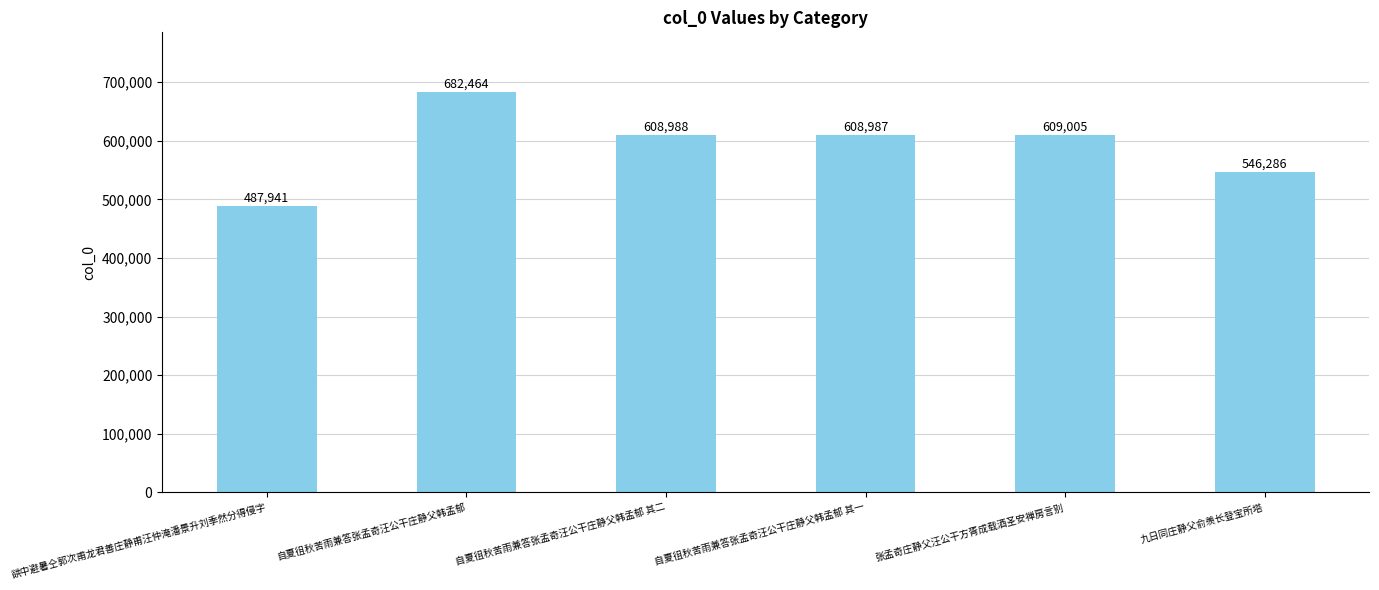

At which label is the value closest to 585202?

自夏徂秋苦雨兼答张孟奇汪公干庄静父韩孟郁 其一